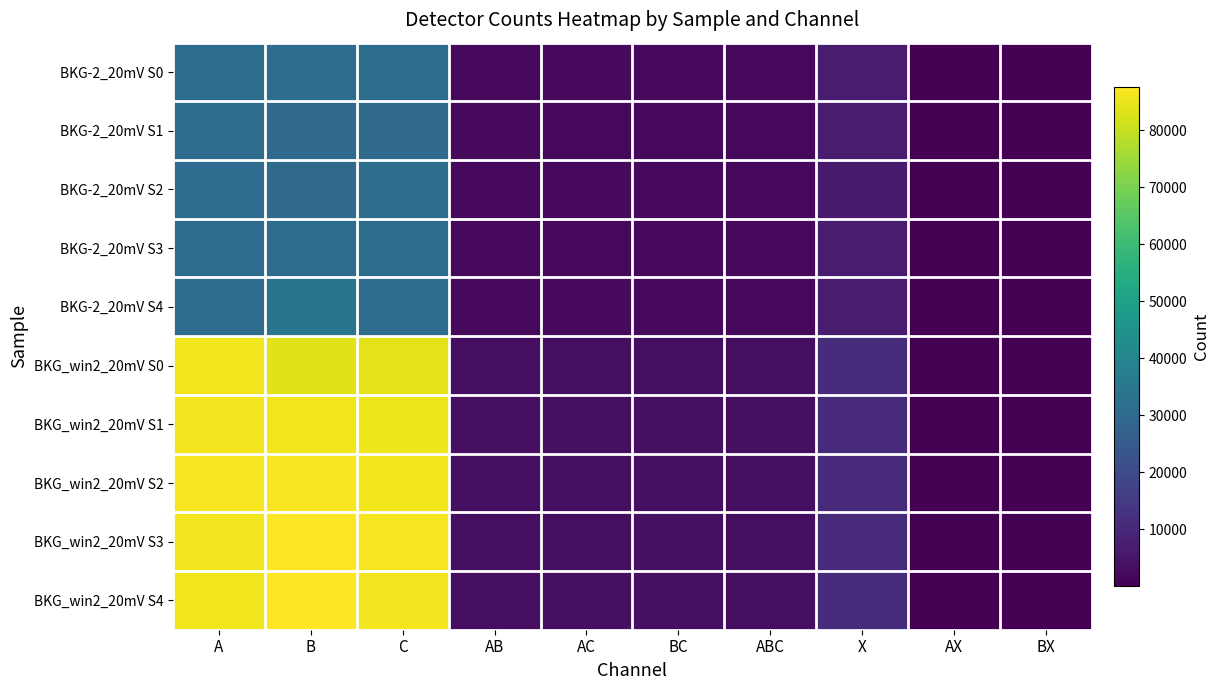

Reading right to left, transcribe all the data shown in this chart.

BKG-2_20mV S0: BX=66	AX=67	X=6575	ABC=2078	BC=2300	AC=2236	AB=2272	C=31014	B=31268	A=30948
BKG-2_20mV S1: BX=47	AX=49	X=6600	ABC=1933	BC=2100	AC=2082	AB=2108	C=30465	B=30446	A=30943
BKG-2_20mV S2: BX=63	AX=61	X=6411	ABC=1985	BC=2152	AC=2136	AB=2145	C=31053	B=30421	A=30818
BKG-2_20mV S3: BX=61	AX=61	X=6607	ABC=1894	BC=2063	AC=2069	AB=2056	C=30946	B=30906	A=30638
BKG-2_20mV S4: BX=62	AX=62	X=6559	ABC=1995	BC=2315	AC=2185	AB=2290	C=31525	B=34045	A=31212
BKG_win2_20mV S0: BX=119	AX=117	X=11039	ABC=3148	BC=3460	AC=3413	AB=3430	C=84002	B=83757	A=85740
BKG_win2_20mV S1: BX=98	AX=101	X=10874	ABC=3223	BC=3517	AC=3463	AB=3511	C=85559	B=85949	A=86175
BKG_win2_20mV S2: BX=107	AX=105	X=10953	ABC=3211	BC=3503	AC=3508	AB=3466	C=85832	B=86766	A=86395
BKG_win2_20mV S3: BX=112	AX=114	X=10838	ABC=3163	BC=3488	AC=3404	AB=3408	C=86530	B=87669	A=86038
BKG_win2_20mV S4: BX=122	AX=125	X=11030	ABC=3276	BC=3566	AC=3530	AB=3578	C=86275	B=87366	A=85948